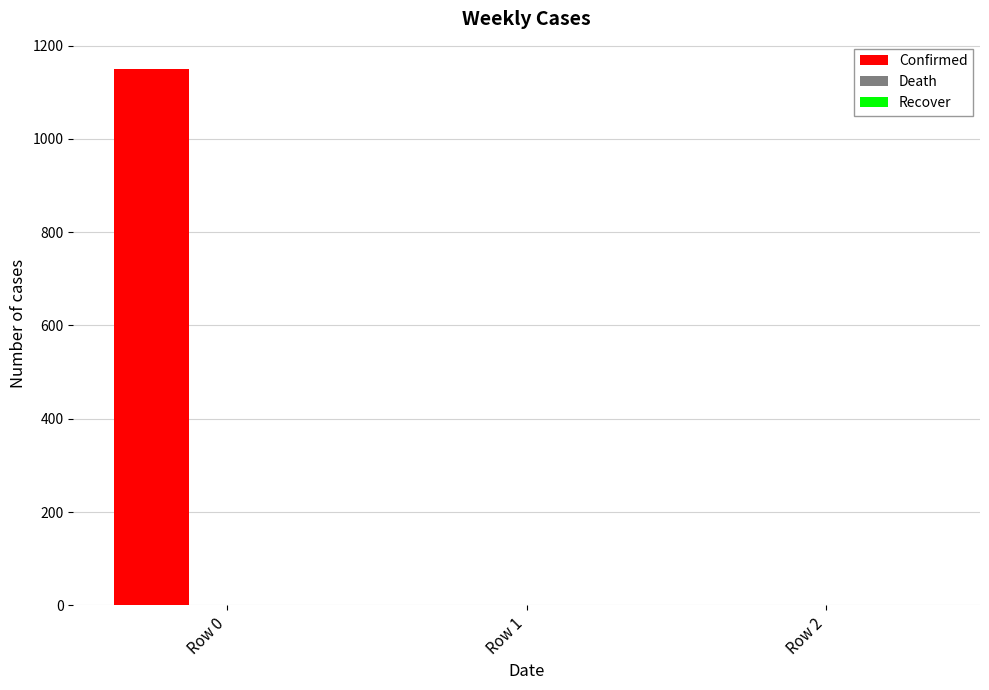

At which category does the chart reach its peak across all series?

Row 0